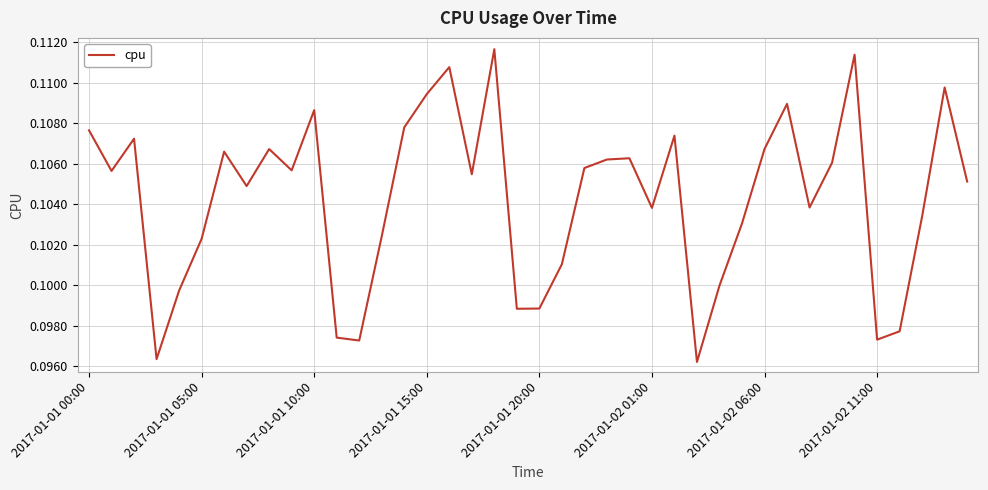

What is the minimum value shown in the chart?

0.1